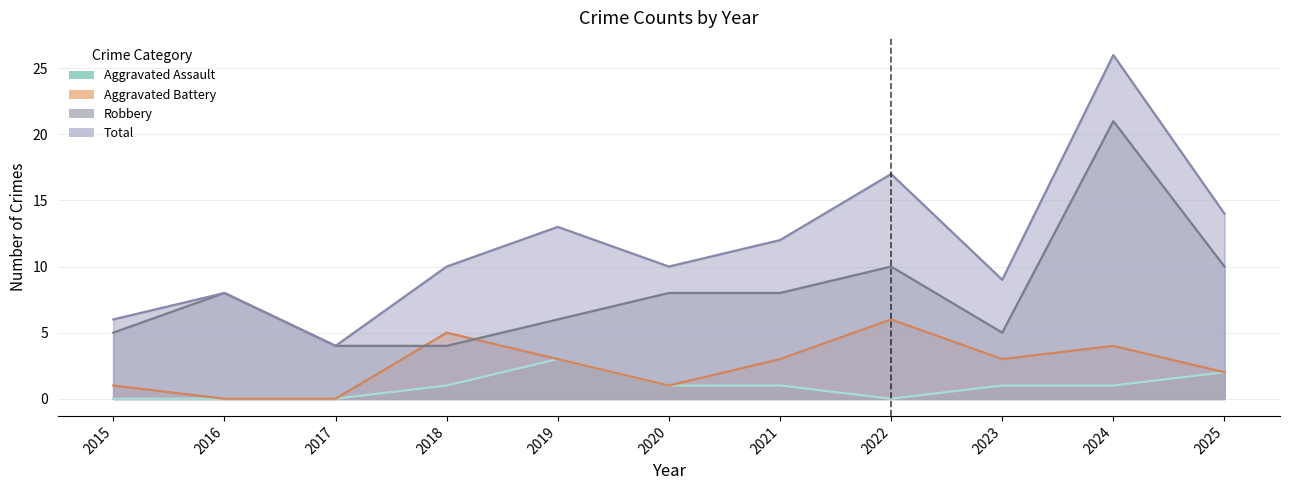

Which series has the largest range (max minus min)?

Total